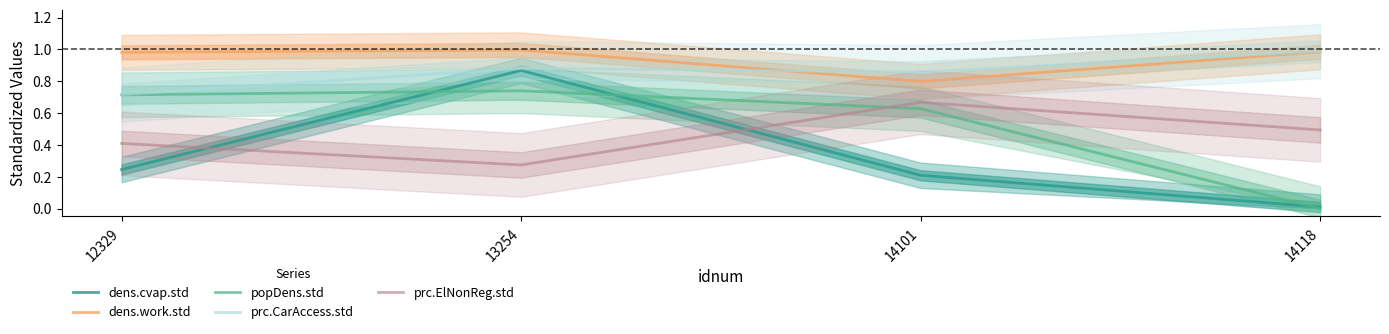

Reading left to right, extract all data points from this chart.

dens.cvap.std: 12329=0.2	13254=0.9	14101=0.2	14118=0.0
dens.work.std: 12329=1.0	13254=1.0	14101=0.8	14118=1.0
popDens.std: 12329=0.7	13254=0.7	14101=0.6	14118=0.0
prc.CarAccess.std: 12329=0.7	13254=0.9	14101=0.9	14118=1.0
prc.ElNonReg.std: 12329=0.4	13254=0.3	14101=0.7	14118=0.5